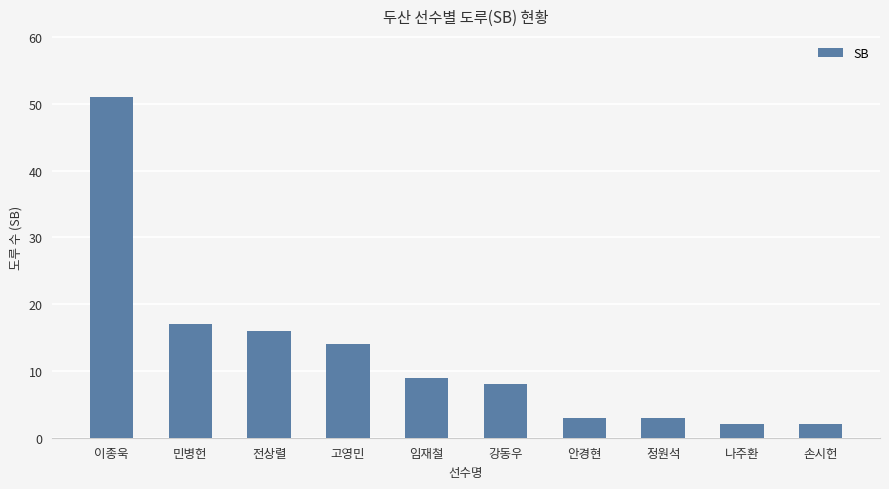

How many data points does each series have?

10